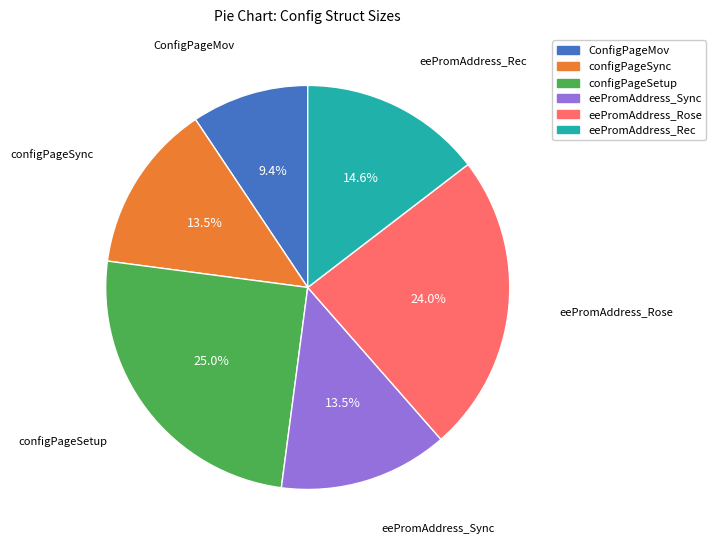

How many slices are in this pie chart?

6